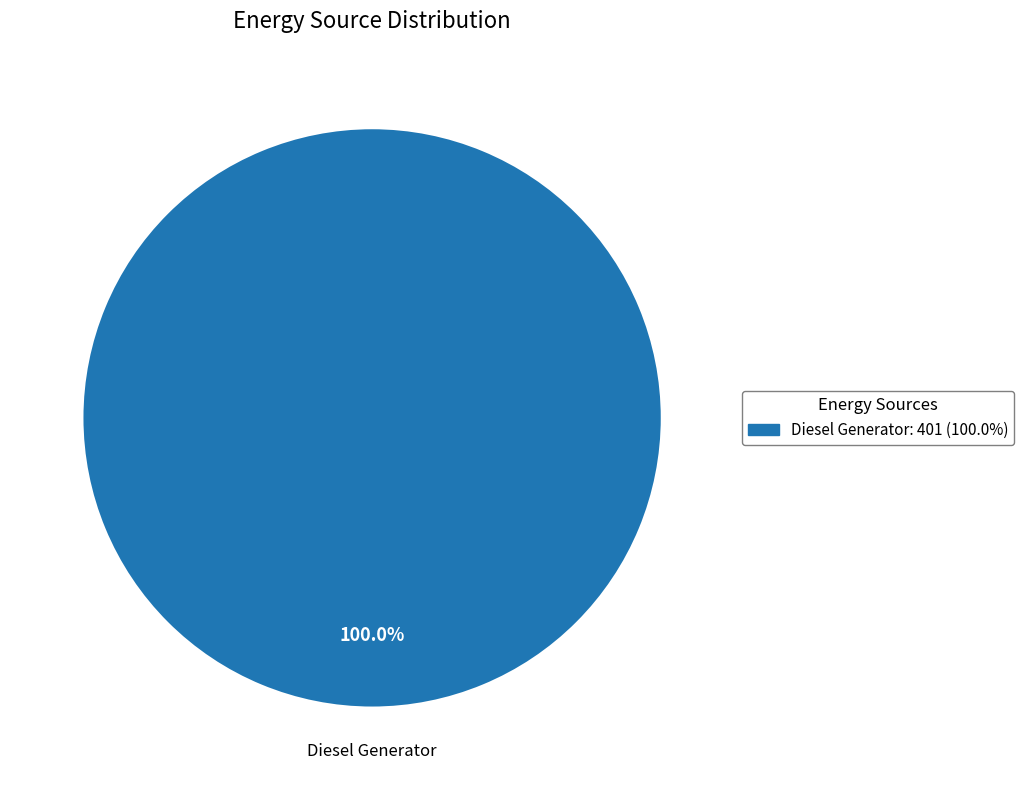

Rank the categories by value from highest to lowest.

Diesel Generator: 401 (100.0%)